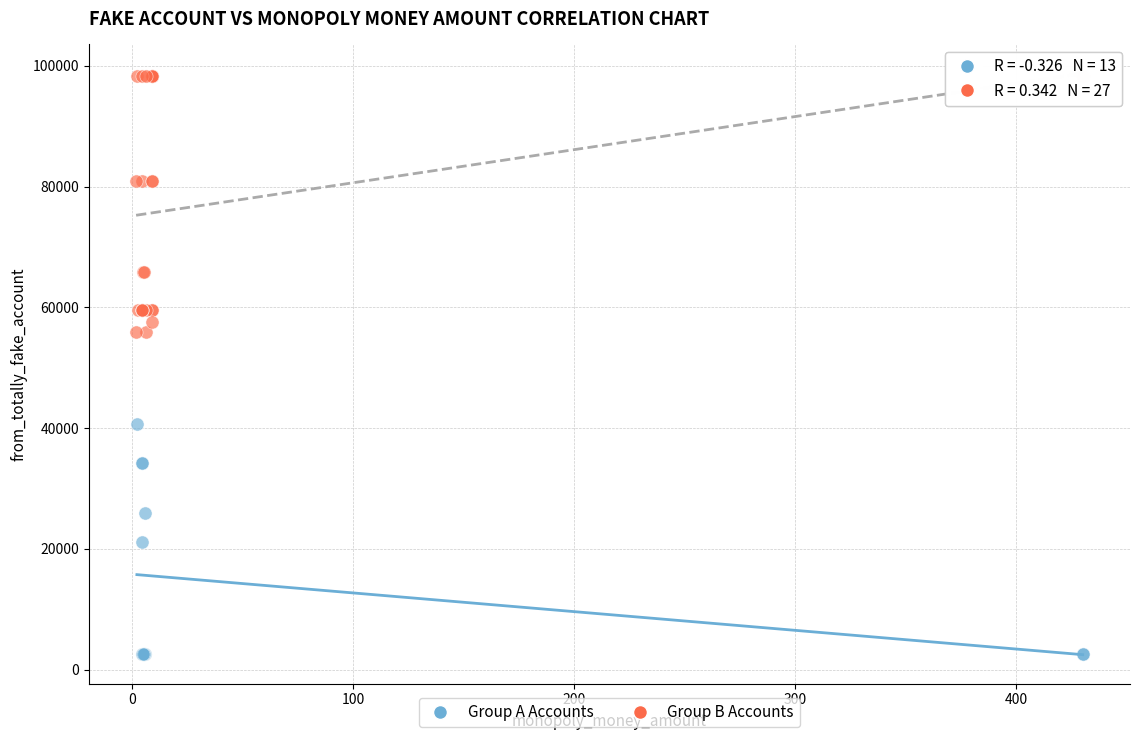

Which series reaches the minimum Y coordinate?

Group A Accounts